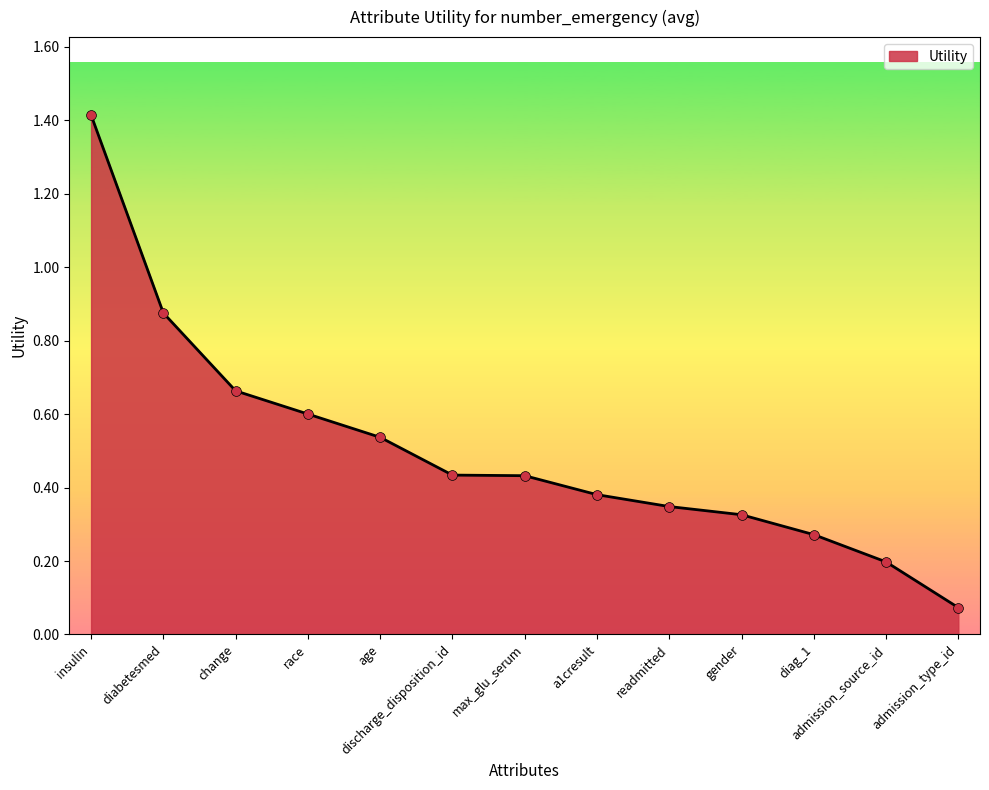

Between a1cresult and discharge_disposition_id, which is larger?

discharge_disposition_id